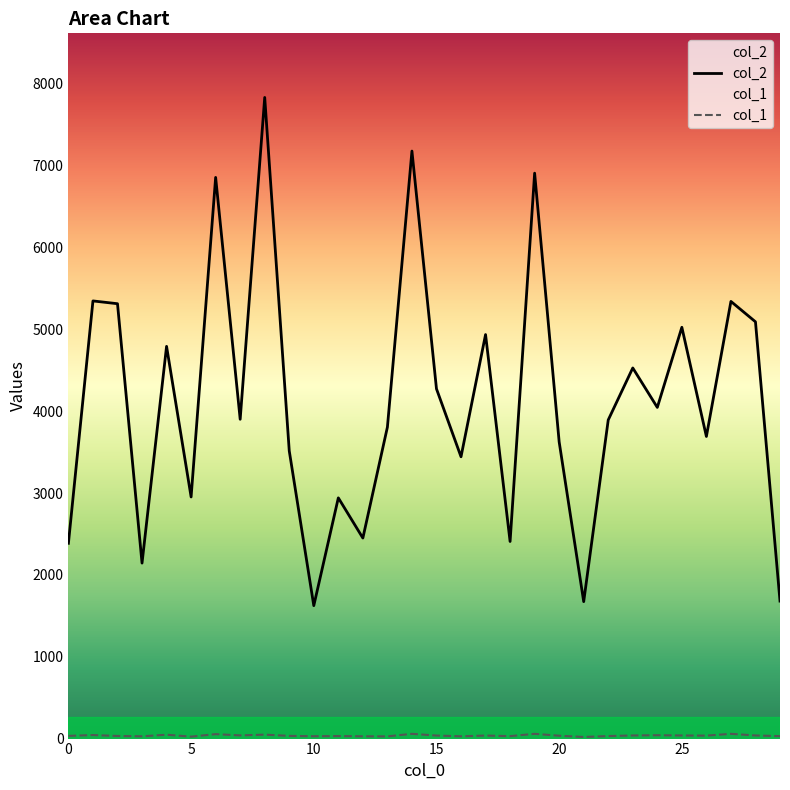

True or false: col_2 and col_1 cross at least once.

False